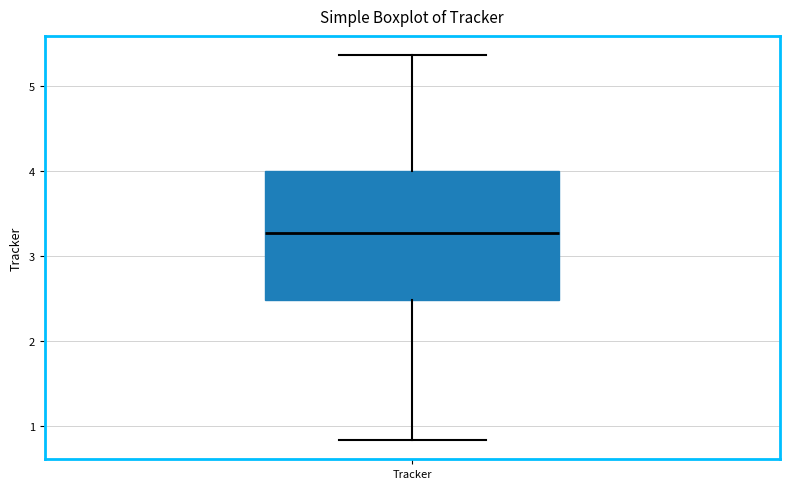

Read this box plot against the y-axis: the position of the median line, the range covered by the box, and the ends of both whiskers. The values are not printed on the chart, so give them approximately, as read against the axis.

median 3.3, box 2.5 to 4.0, whiskers 0.8 to 5.4